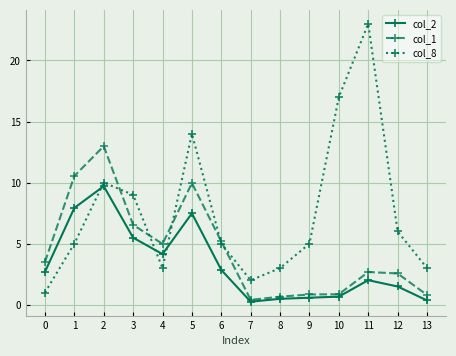

At which category is the sum across all series the highest?

2